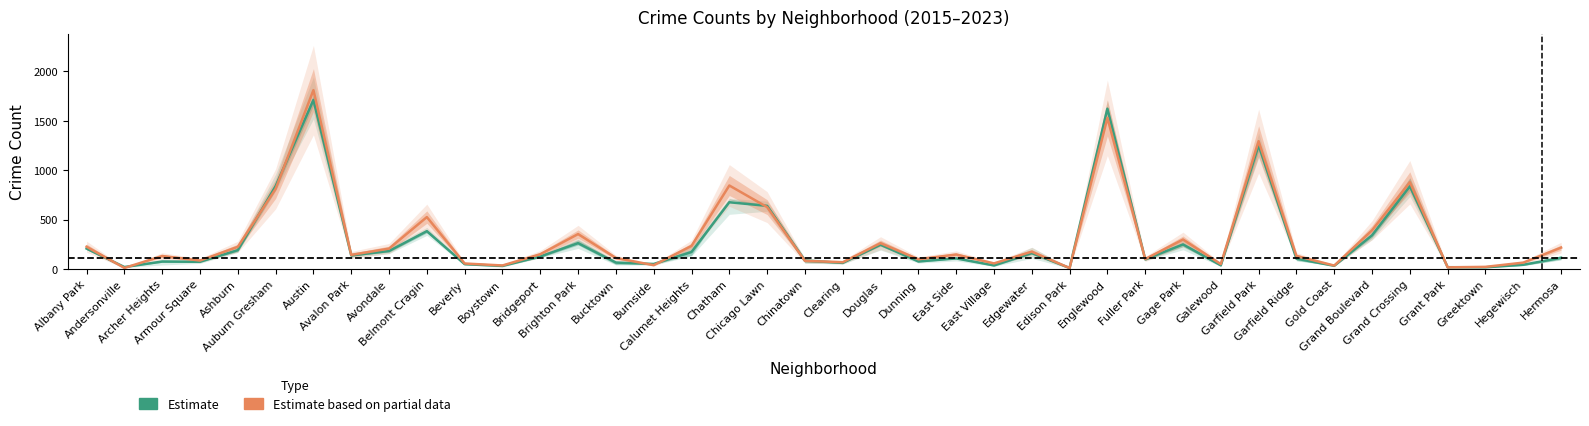

Is it true that Estimate based on partial data equals 152.2 at Dunning?

False